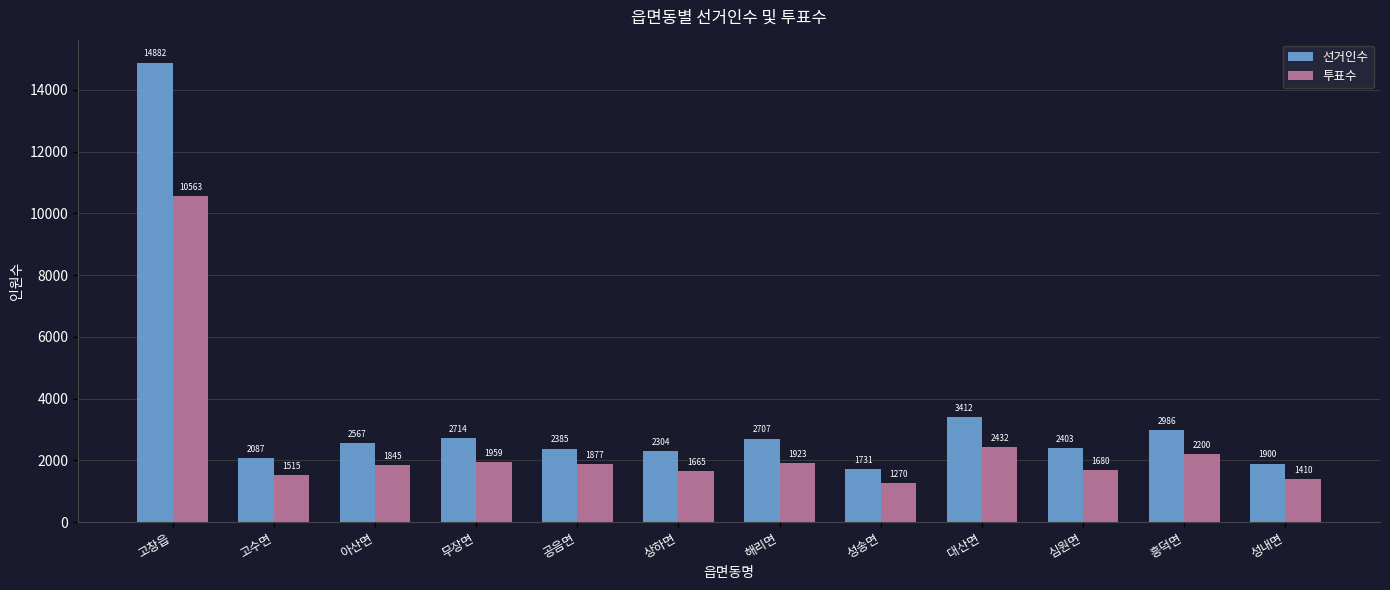

What is the label of the 3rd bar from the right?

심원면